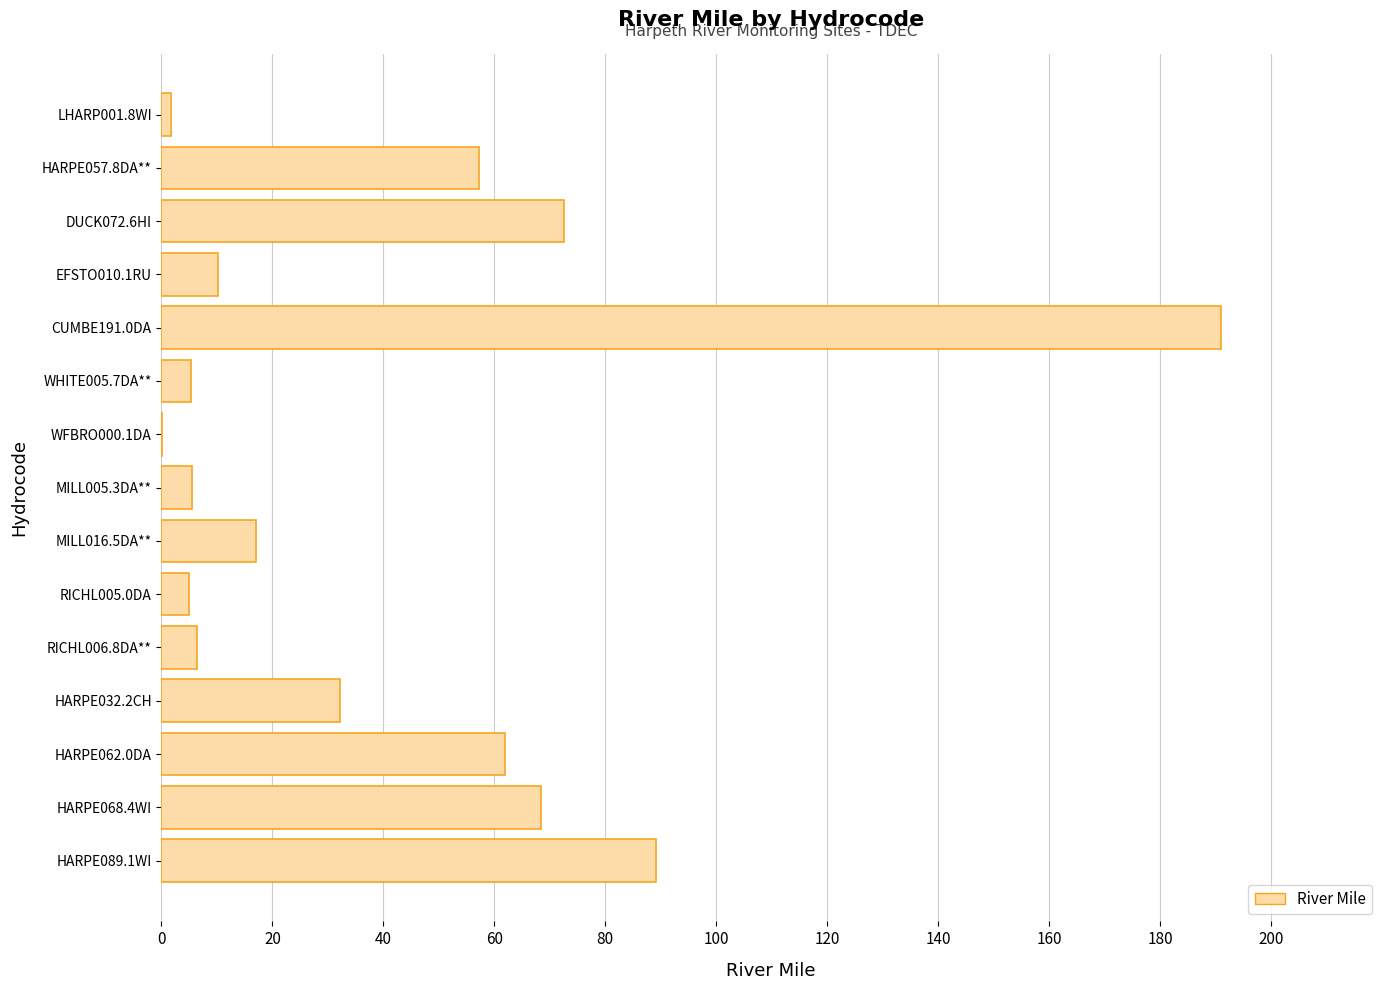

What is the change in value from RICHL005.0DA to EFSTO010.1RU?

+5.1